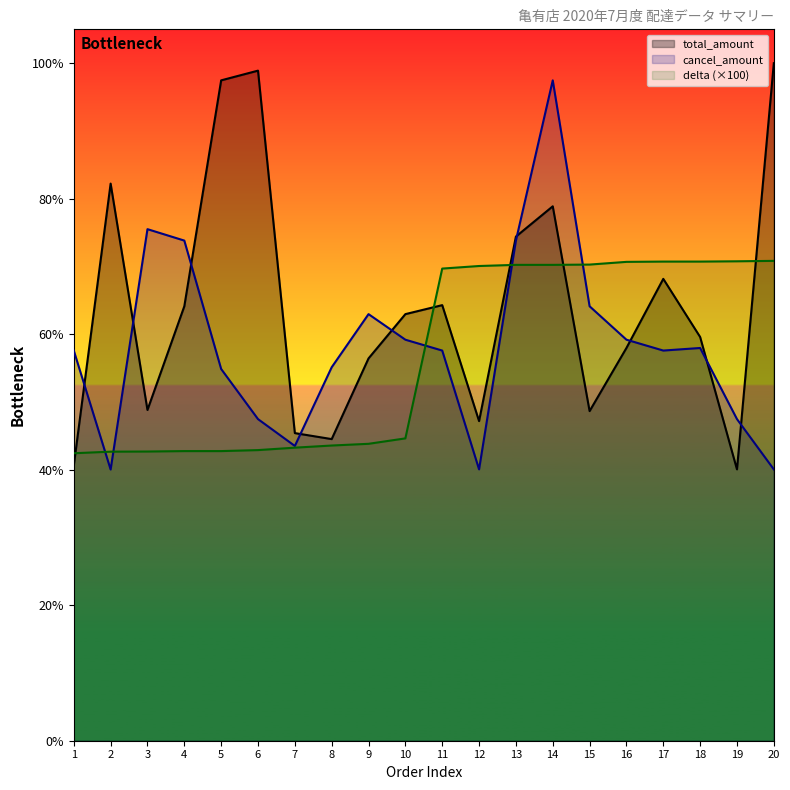

Is it true that cancel_amount equals 1899.0 at 2?

True